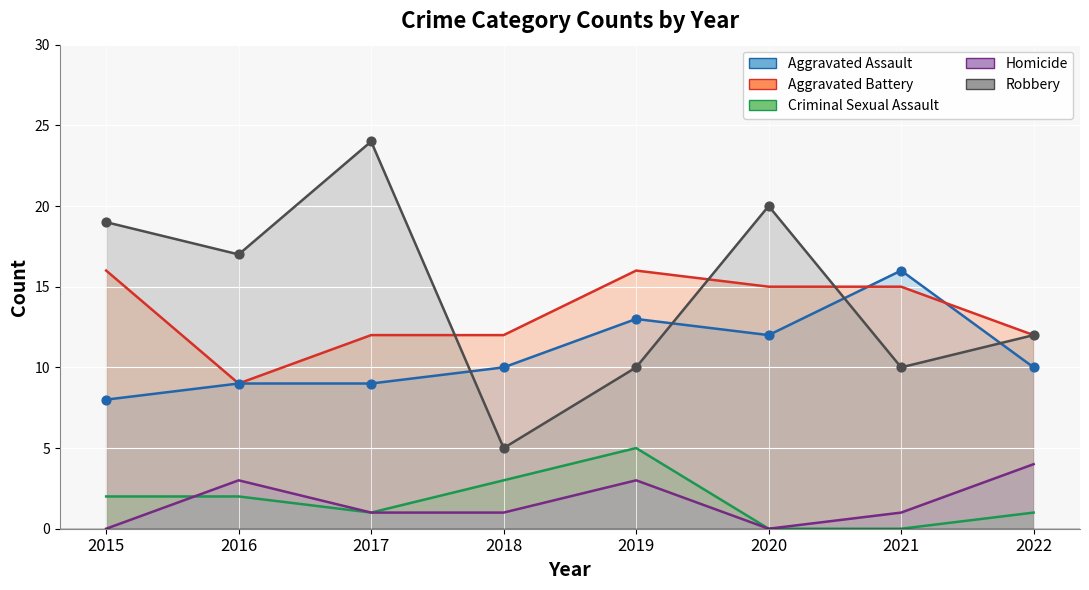

Is the value of Criminal Sexual Assault at 2018 greater than the value of Homicide at 2020?

Yes